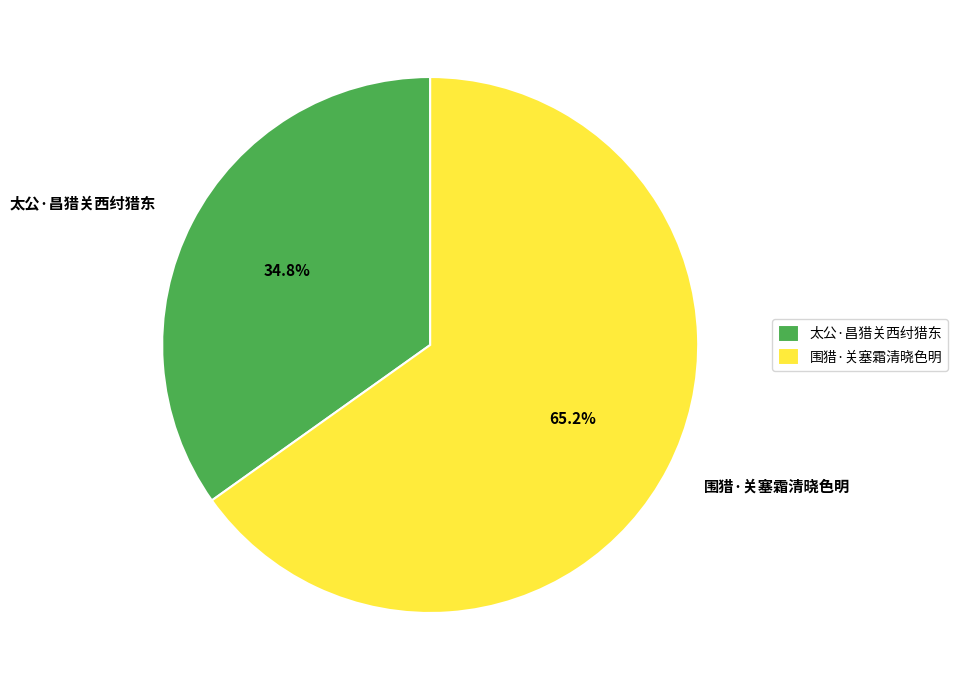

What percentage is the 太公·昌猎关西纣猎东 slice, to the nearest percent?

35%